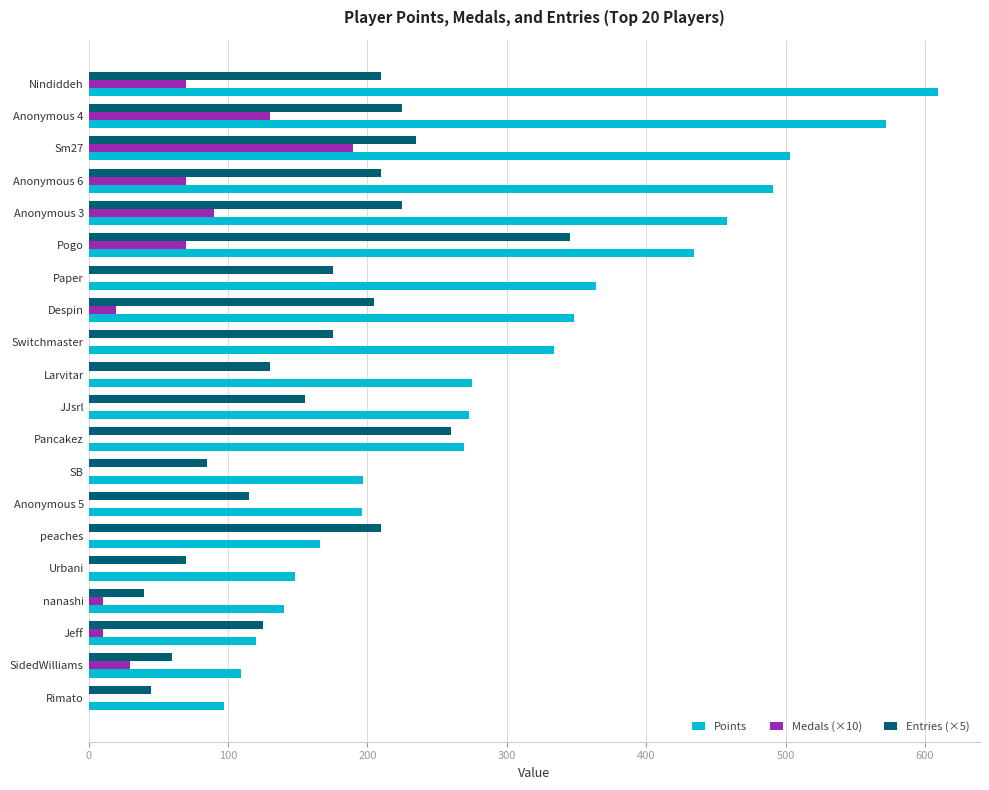

What is the average value of the Entries (×5) series?

165